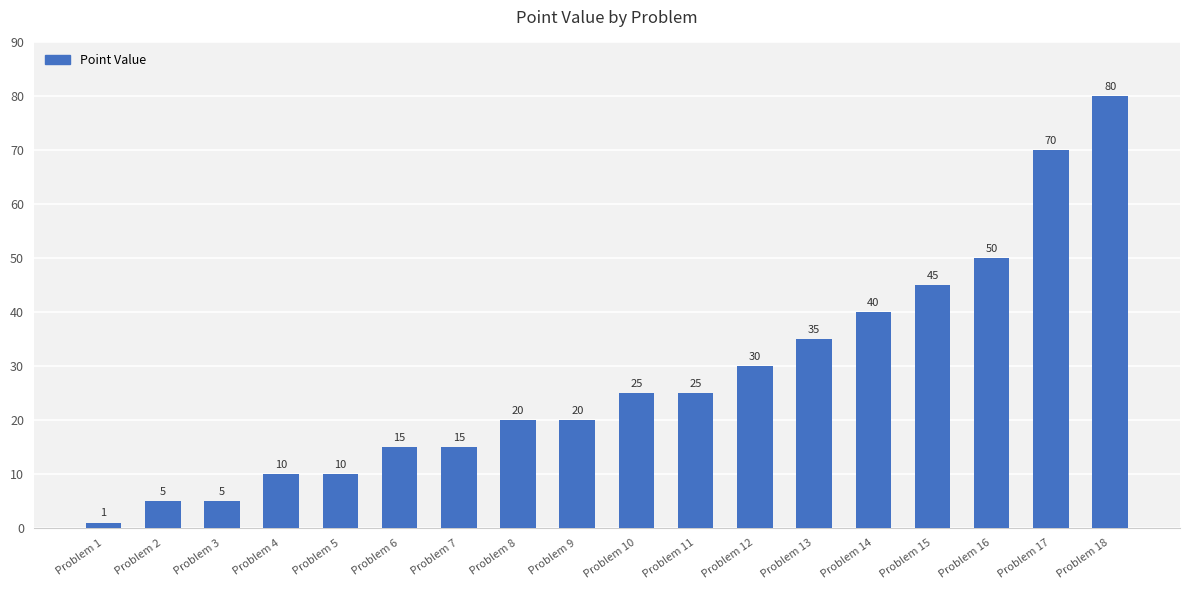

Which label corresponds to the largest value in the chart?

Problem 18